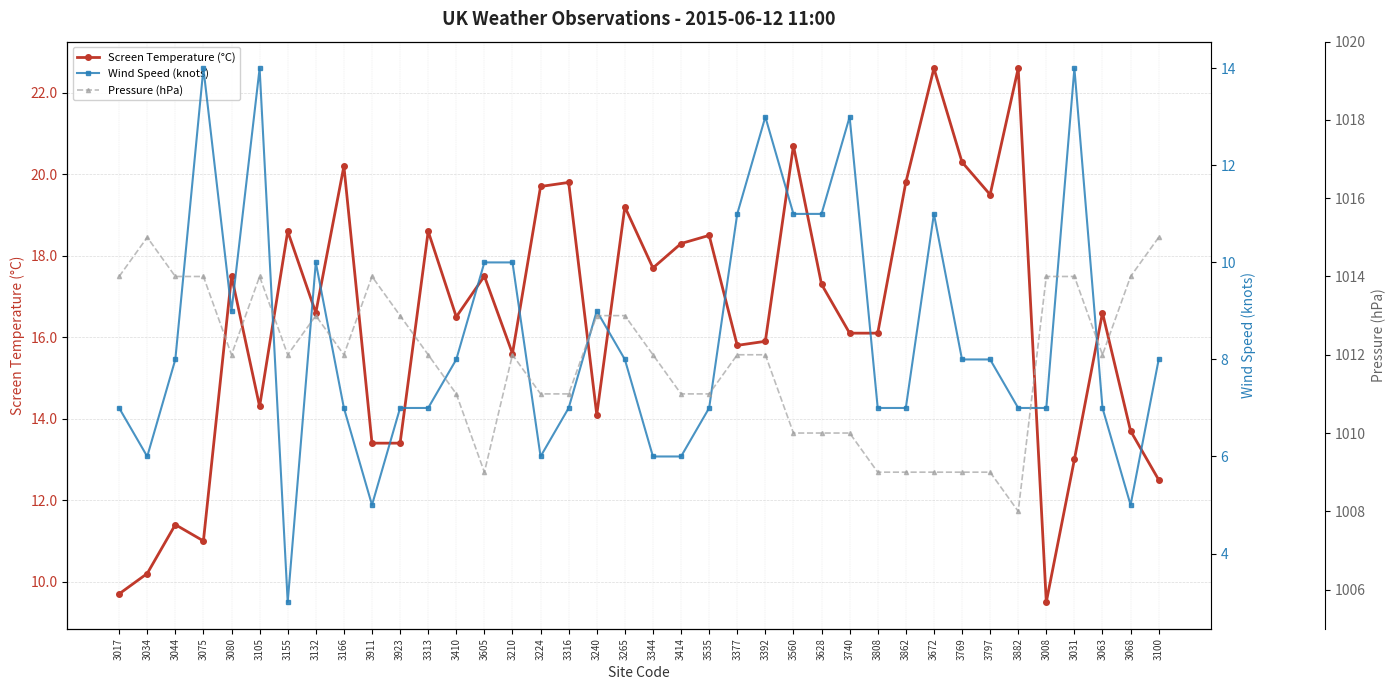

Is it true that Pressure (hPa) equals 568.9 at 3017?

False